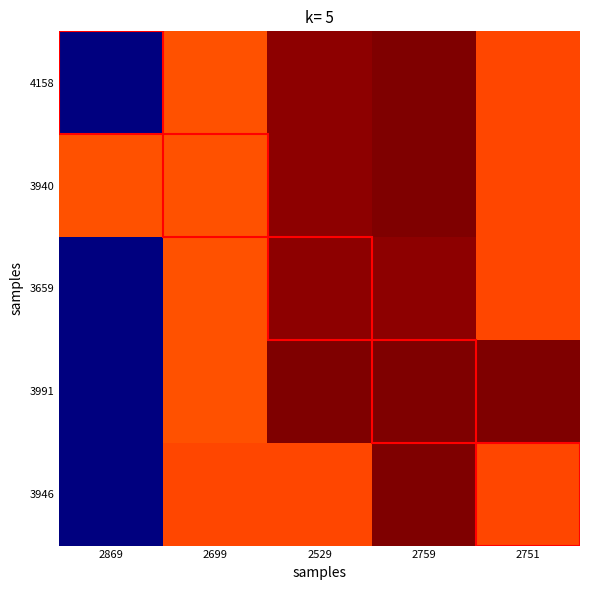

Rank the series at 2699 from highest to lowest value.

3946, 4158, 3940, 3659, 3991